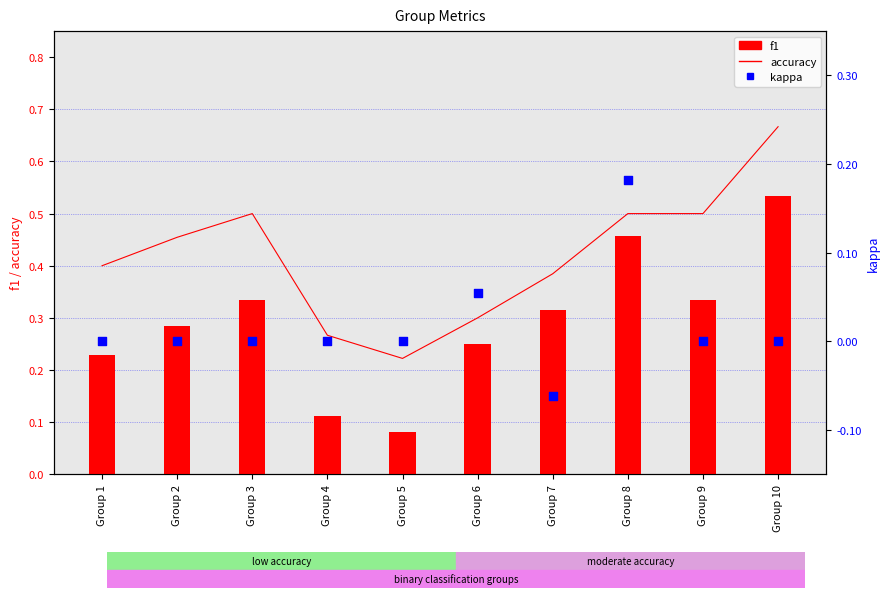

Which series has the largest Y range (max minus min)?

f1